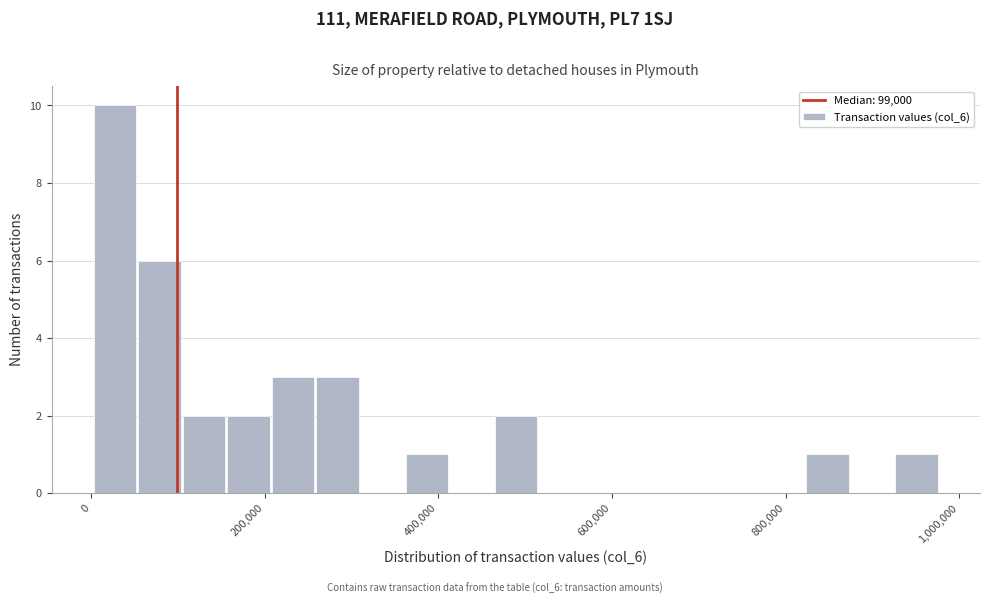

Around what value on the x-axis is the tallest bar? Give the approximate position of its centre, as read against the axis.

20000